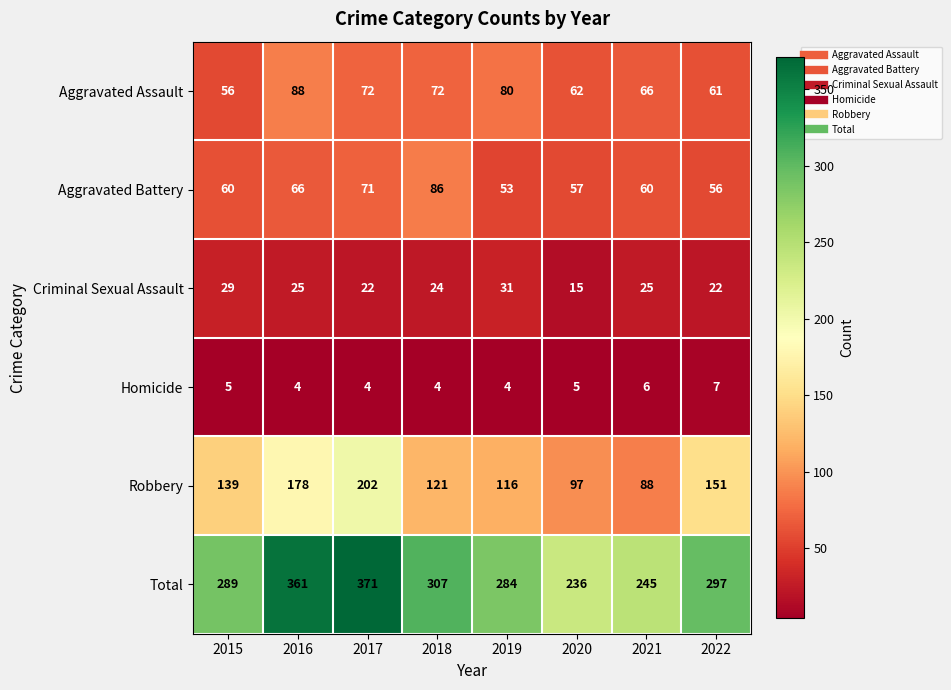

At which category is the sum across all series the highest?

2017